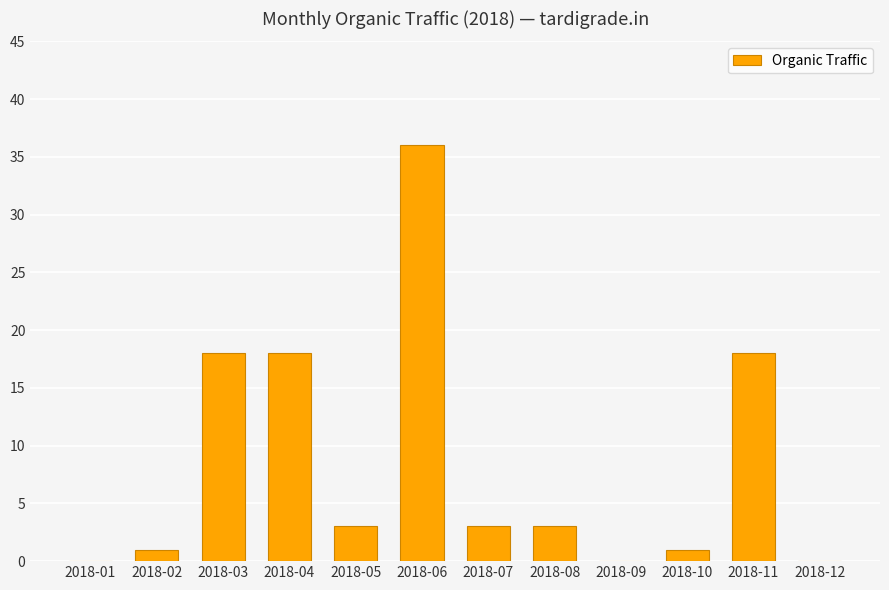

Reading left to right, transcribe all the data shown in this chart.

2018-01=0	2018-02=1	2018-03=18	2018-04=18	2018-05=3	2018-06=36	2018-07=3	2018-08=3	2018-09=0	2018-10=1	2018-11=18	2018-12=0